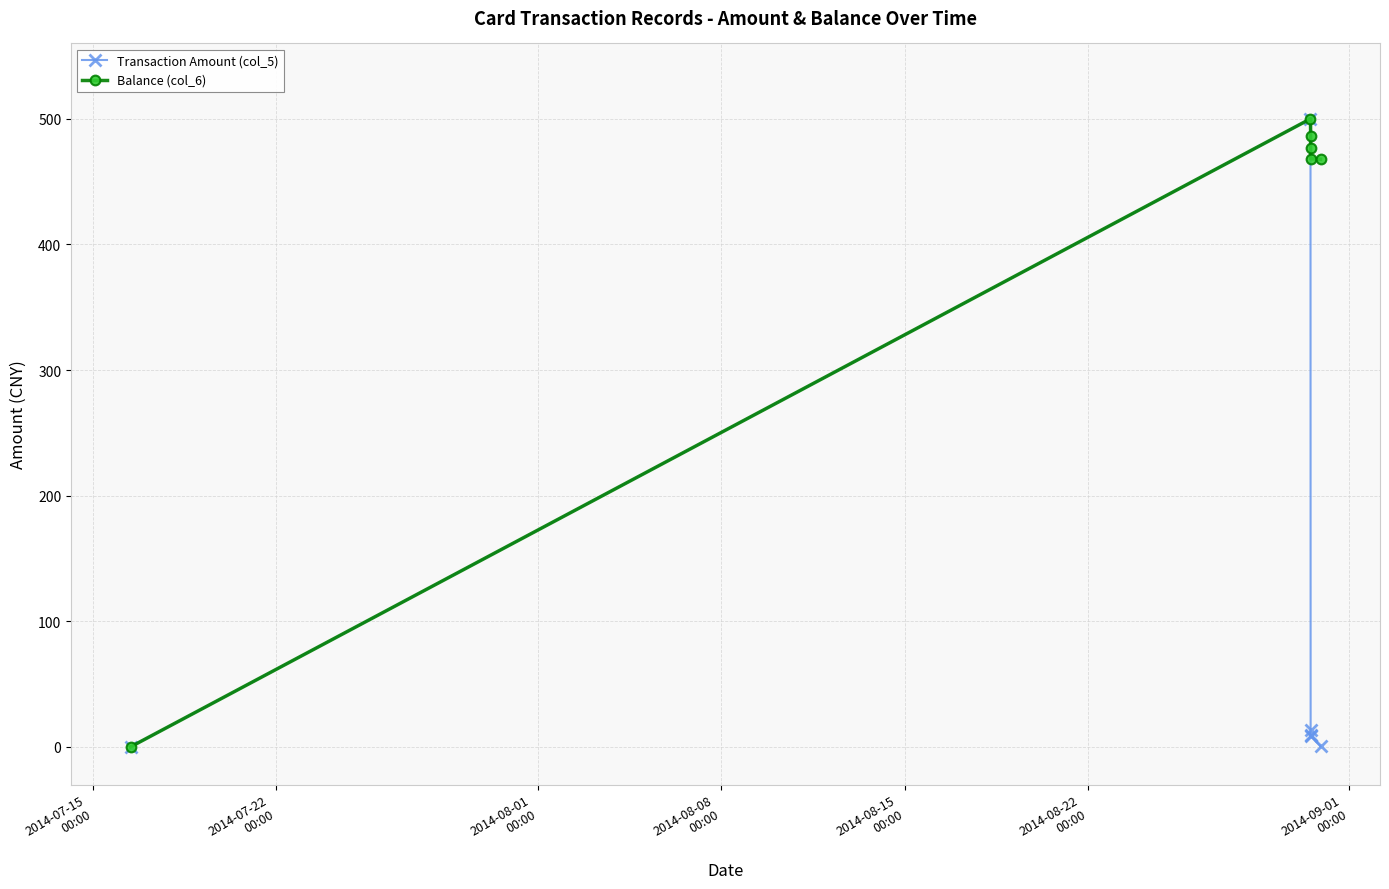

What is the maximum value for Balance (col_6)?

500.0